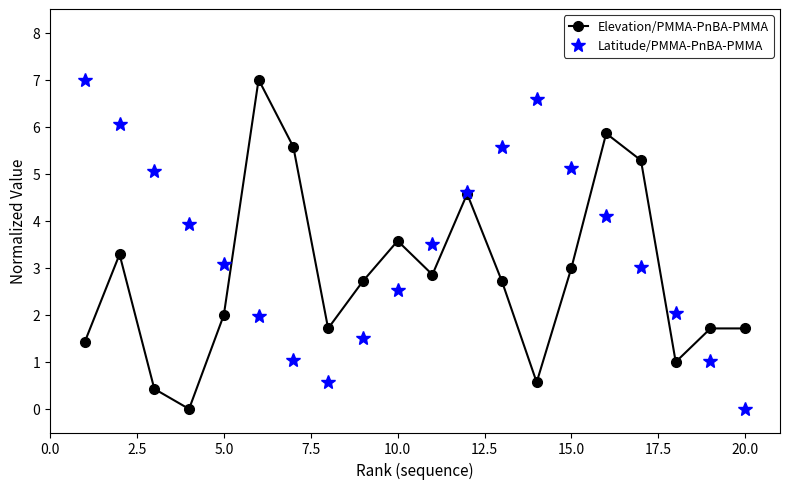

Reading left to right, transcribe all the data shown in this chart.

Elevation/PMMA-PnBA-PMMA: 1.4	3.3	0.4	0.0	2.0	7.0	5.6	1.7	2.7	3.6	2.9	4.6	2.7	0.6	3.0	5.9	5.3	1.0	1.7	1.7
Latitude/PMMA-PnBA-PMMA: 7.0	6.1	5.1	3.9	3.1	2.0	1.0	0.6	1.5	2.5	3.5	4.6	5.6	6.6	5.1	4.1	3.0	2.0	1.0	0.0